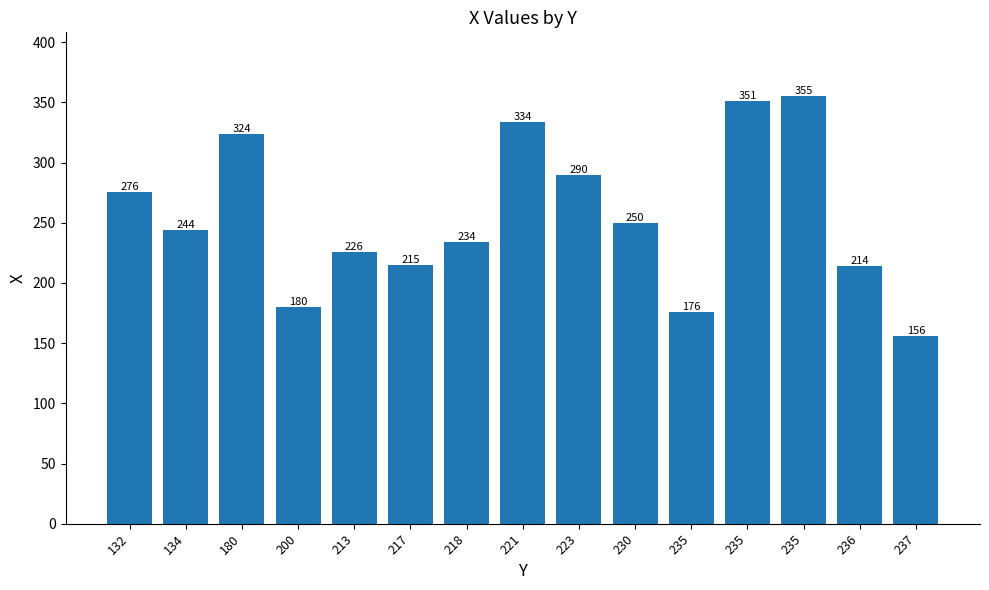

How many bars are there in total?

15